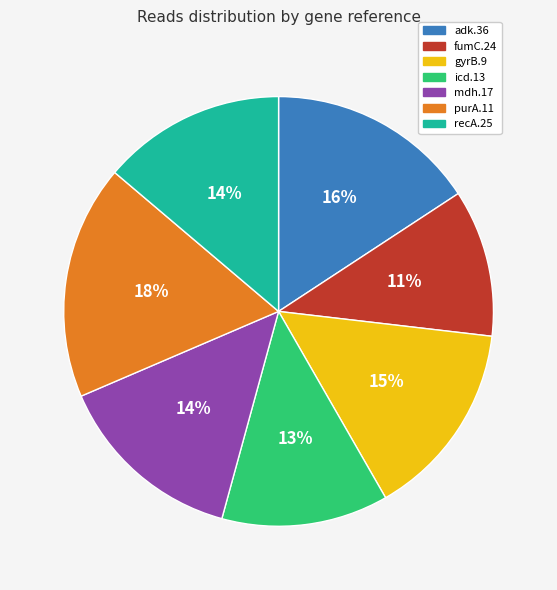

True or false: fumC.24 accounts for 22% of the total.

False